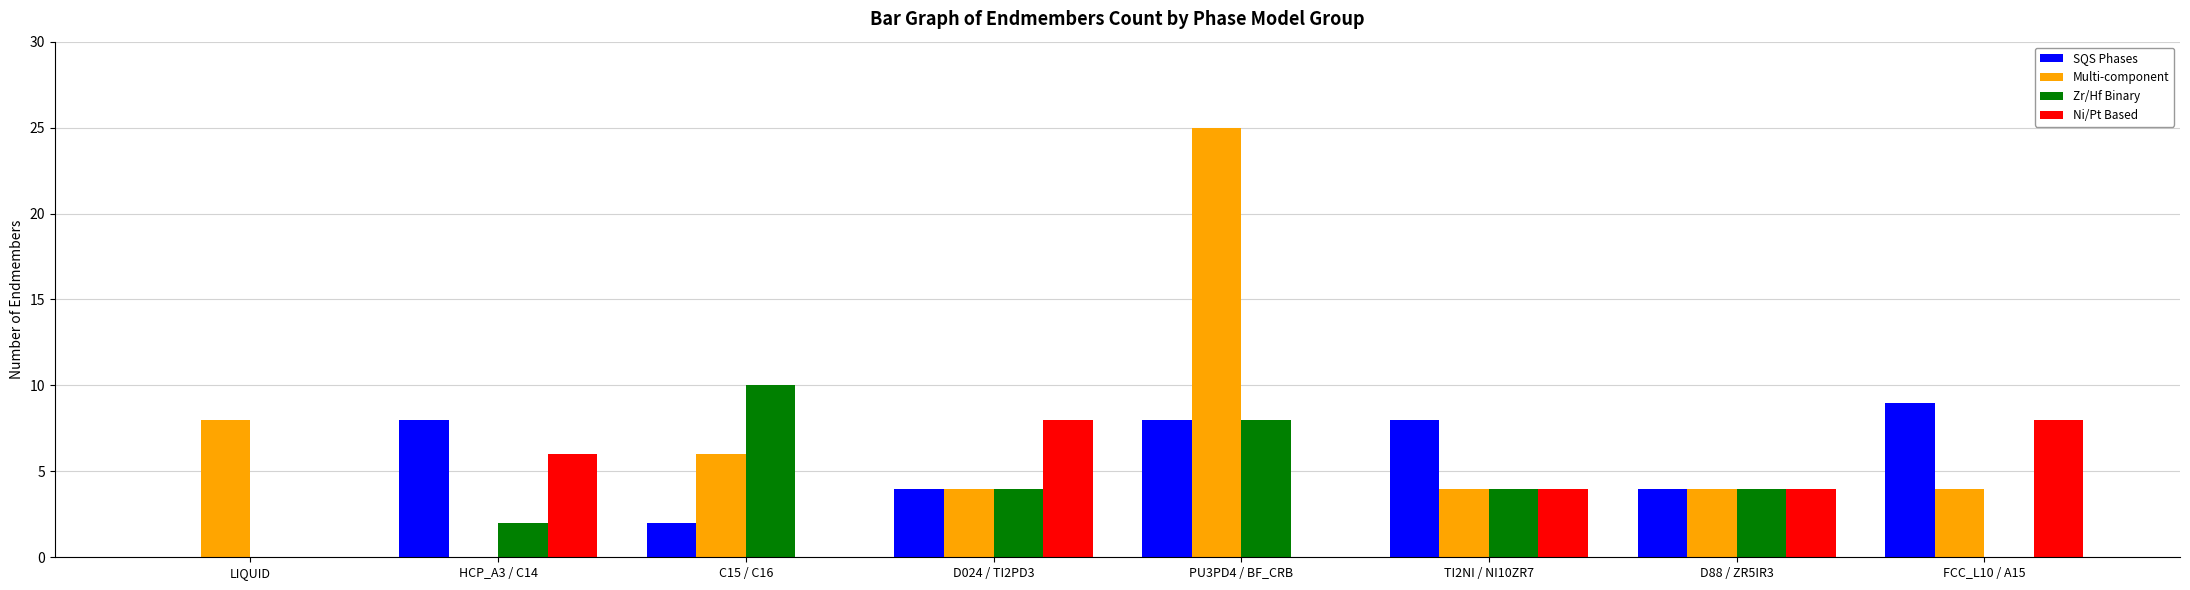

Which series has the largest total across all categories?

Multi-component